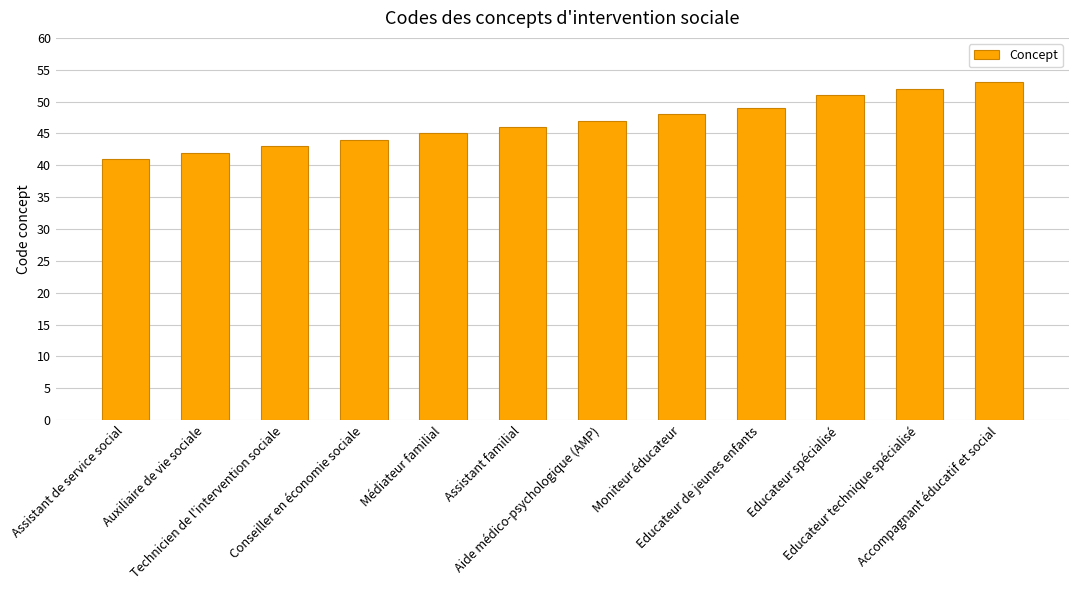

Rank the categories by value from lowest to highest.

Assistant de service social, Auxiliaire de vie sociale, Technicien de l'intervention sociale, Conseiller en économie sociale, Médiateur familial, Assistant familial, Aide médico-psychologique (AMP), Moniteur éducateur, Educateur de jeunes enfants, Educateur spécialisé, Educateur technique spécialisé, Accompagnant éducatif et social